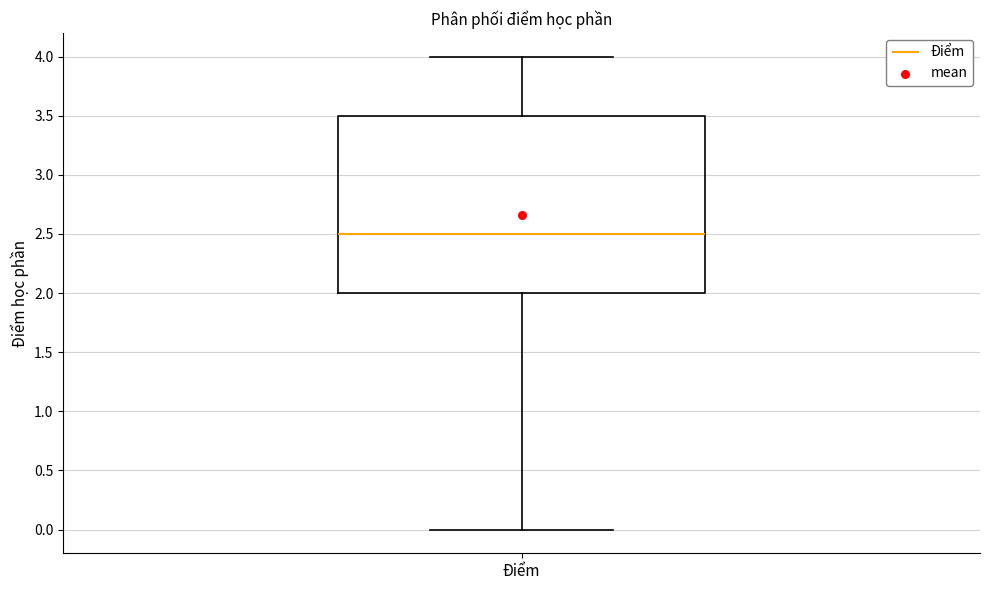

Transcribe this box plot: give where the median line is, the range the box spans, and where the two whiskers end, as read against the y-axis. The values are not printed on the chart, so give them approximately, as read against the axis.

median 2.5, box 2.0 to 3.5, whiskers 0.0 to 4.0